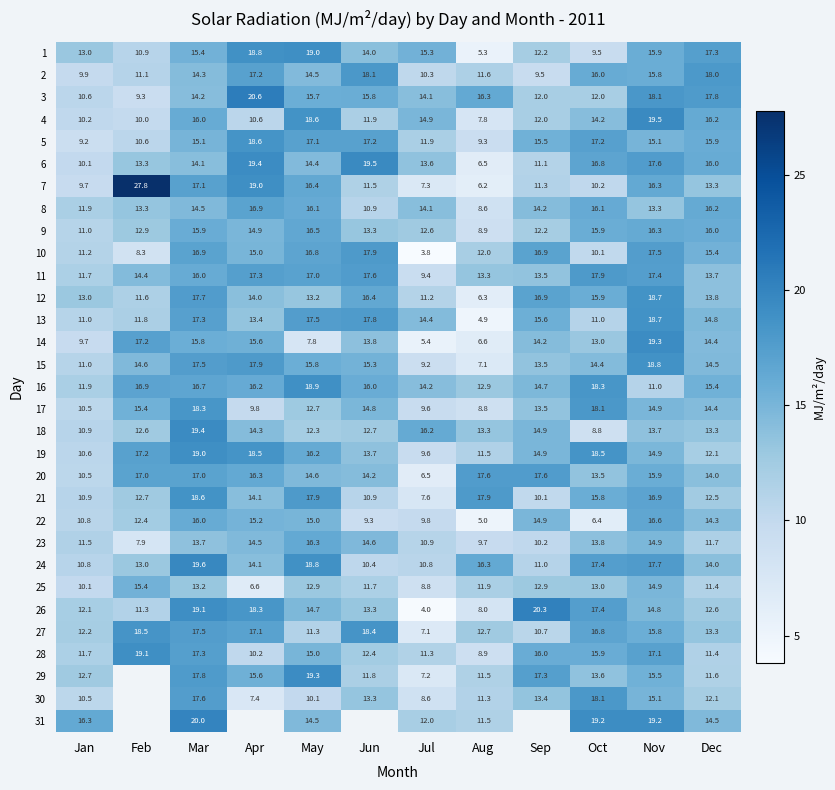

What is the difference between the 24 values at Jun and May?

8.4